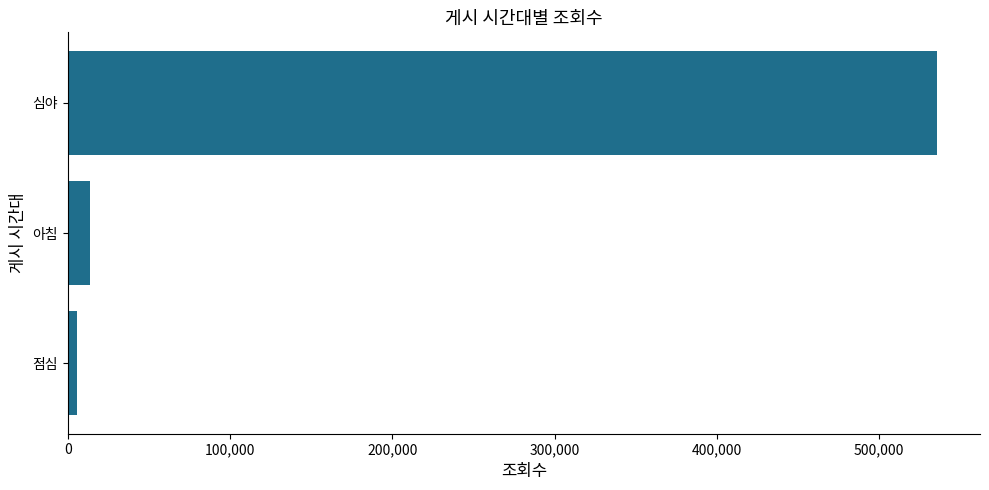

Rank the categories by value from lowest to highest.

점심, 아침, 심야